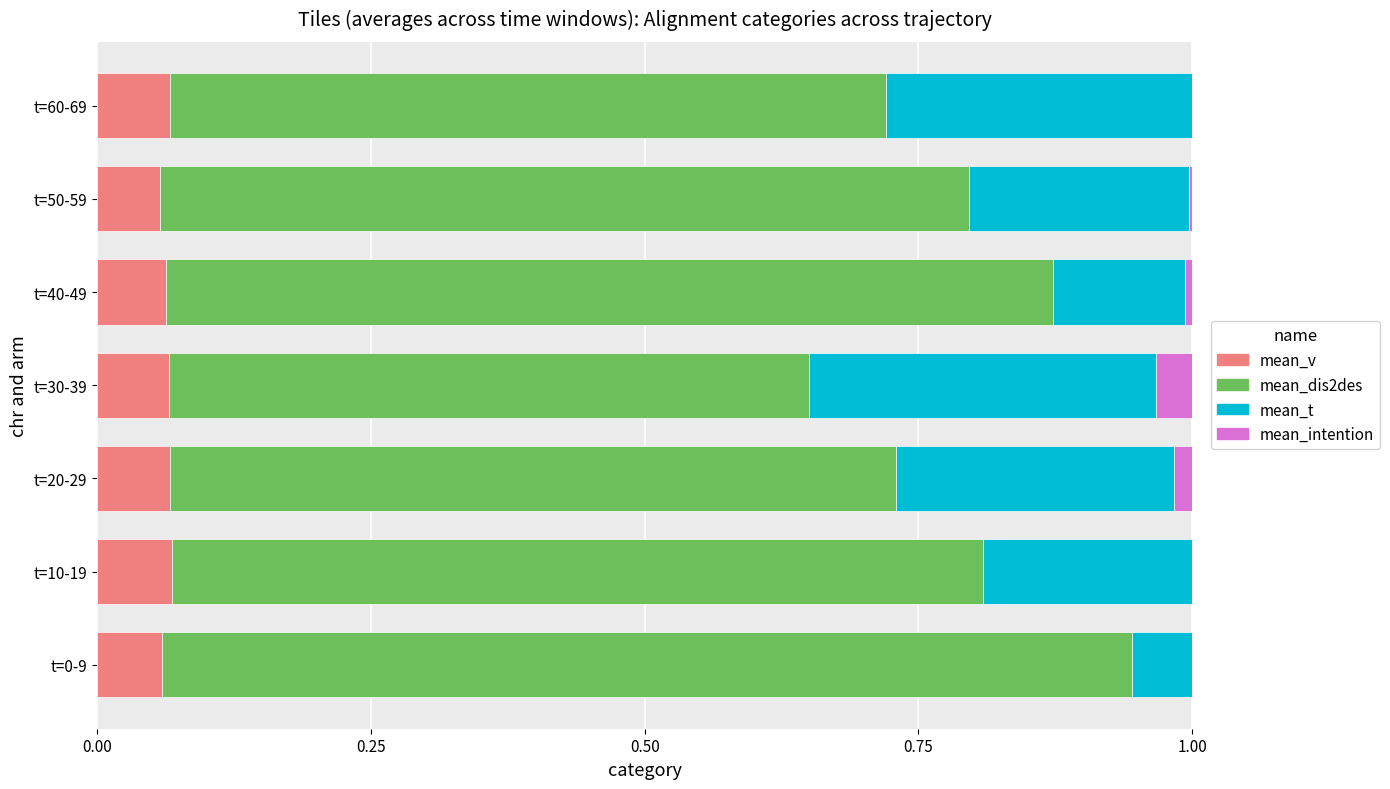

What are all the series names shown in the legend?

mean_v, mean_dis2des, mean_t, mean_intention